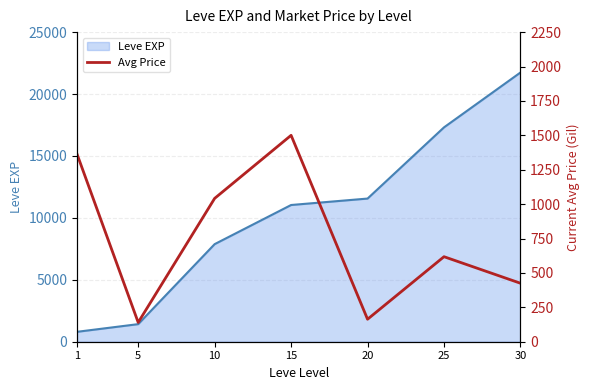

At which category does the chart reach its minimum across all series?

5